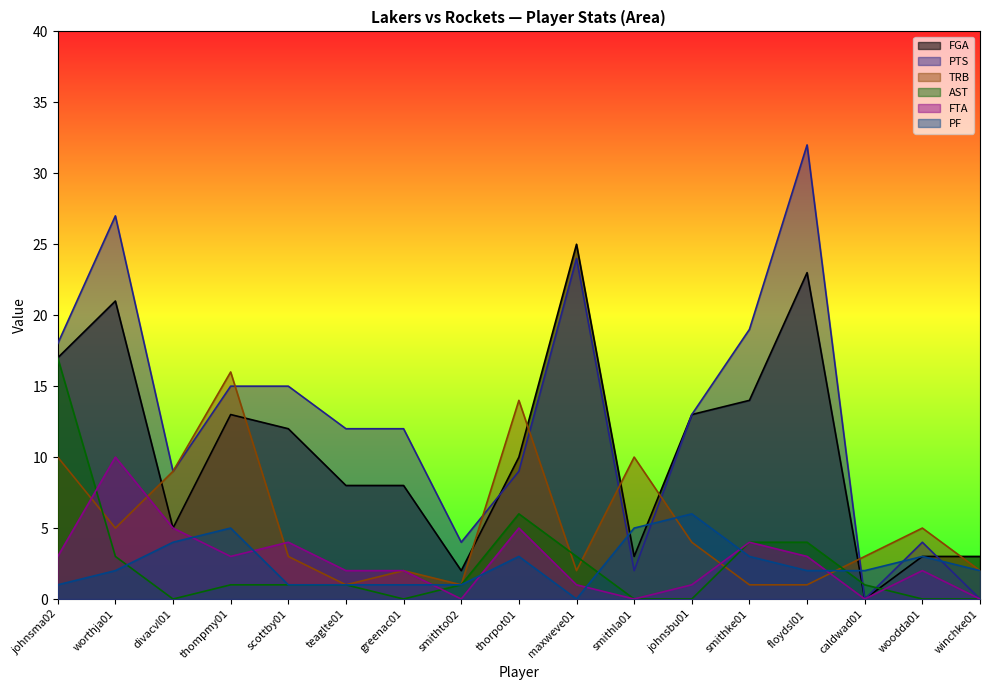

What is the value of the FGA point at the 5th from the left?

12